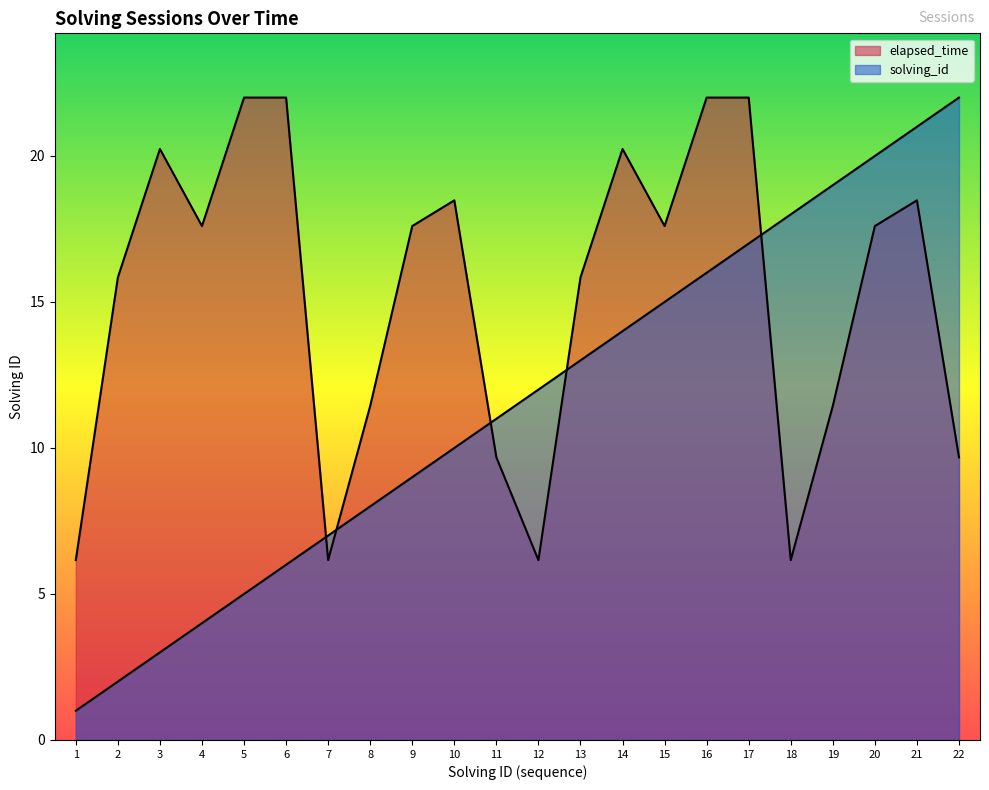

What is the value of the elapsed_time point at the 1st from the left?

6.2